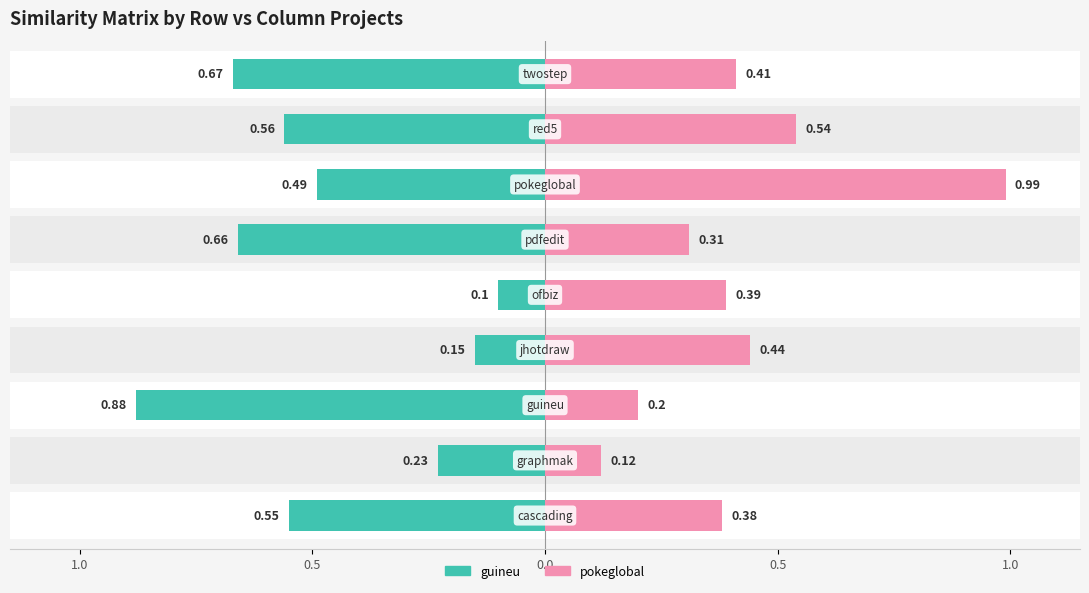

Read the pokeglobal.csv value at 0.0.

0.2